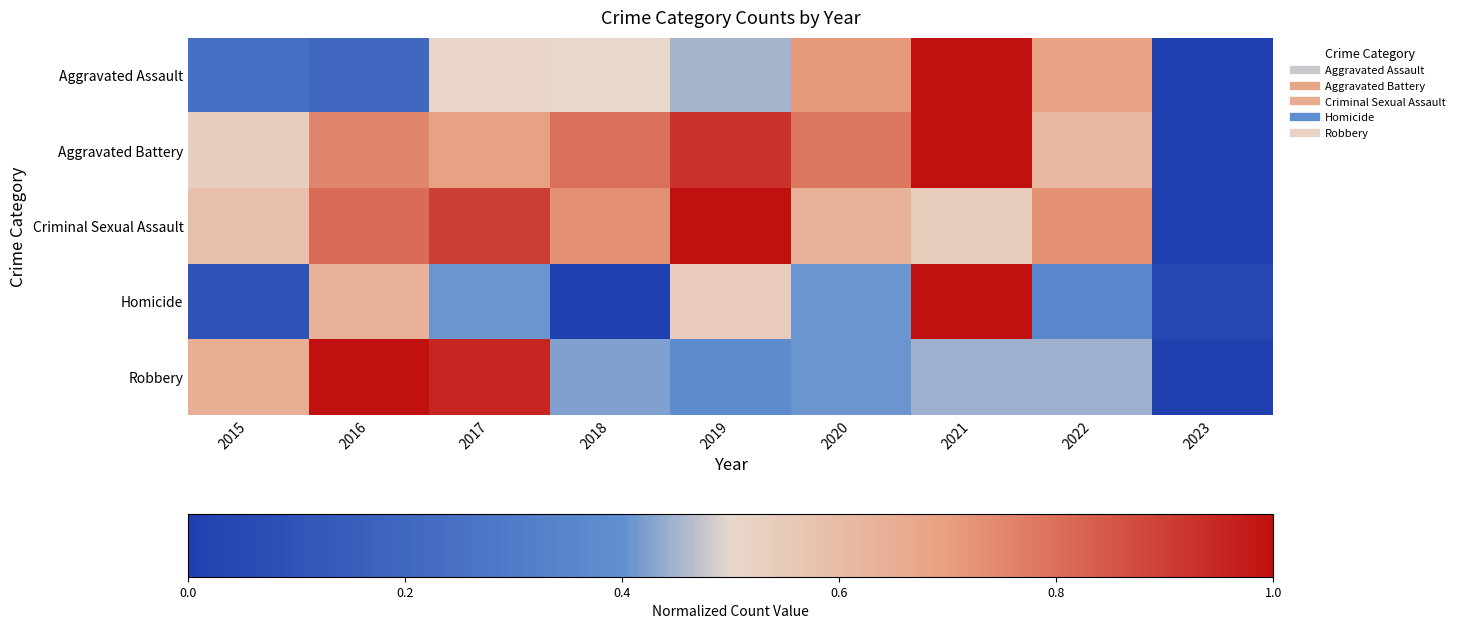

What is the difference between the highest and lowest values at 2017?

0.5